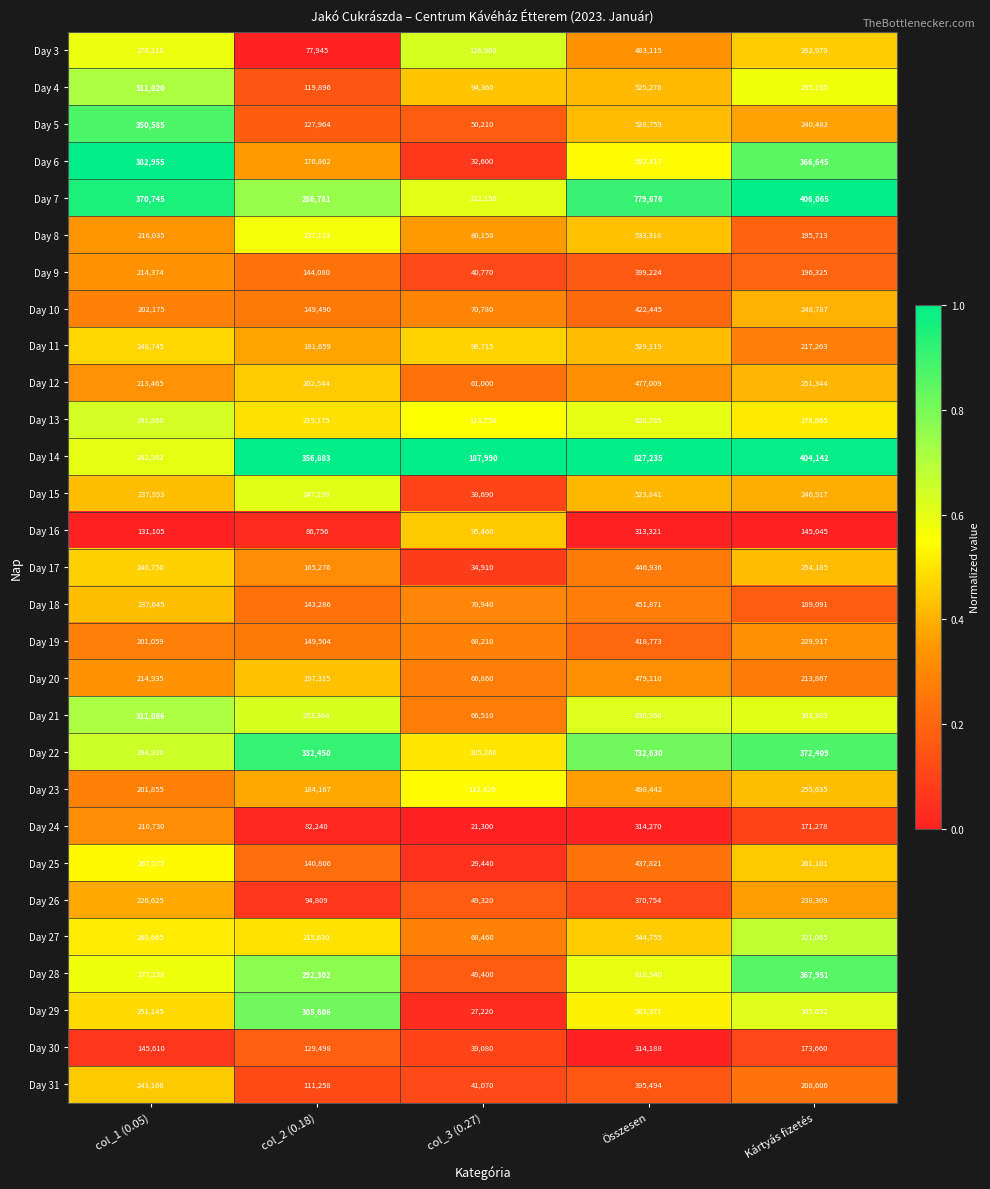

Rank the series at col_3 (0.27) from lowest to highest value.

Day 24, Day 29, Day 25, Day 6, Day 17, Day 15, Day 30, Day 9, Day 31, Day 26, Day 28, Day 5, Day 12, Day 21, Day 20, Day 19, Day 27, Day 10, Day 18, Day 8, Day 4, Day 16, Day 11, Day 22, Day 23, Day 13, Day 7, Day 3, Day 14